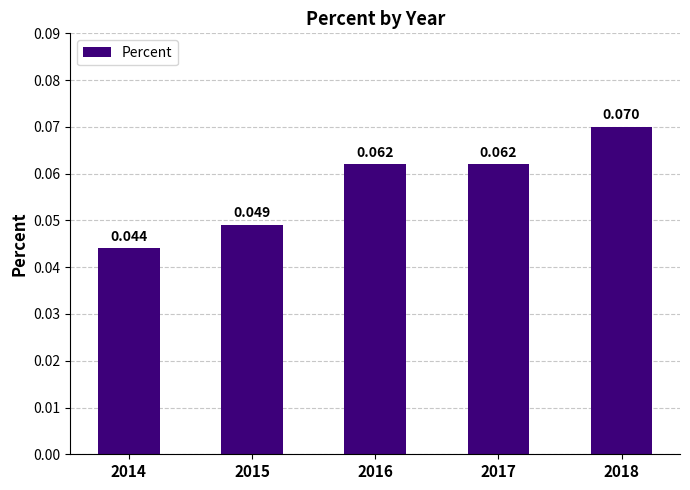

Reading left to right, list all the values displayed in this chart.

0.0	0.0	0.1	0.1	0.1